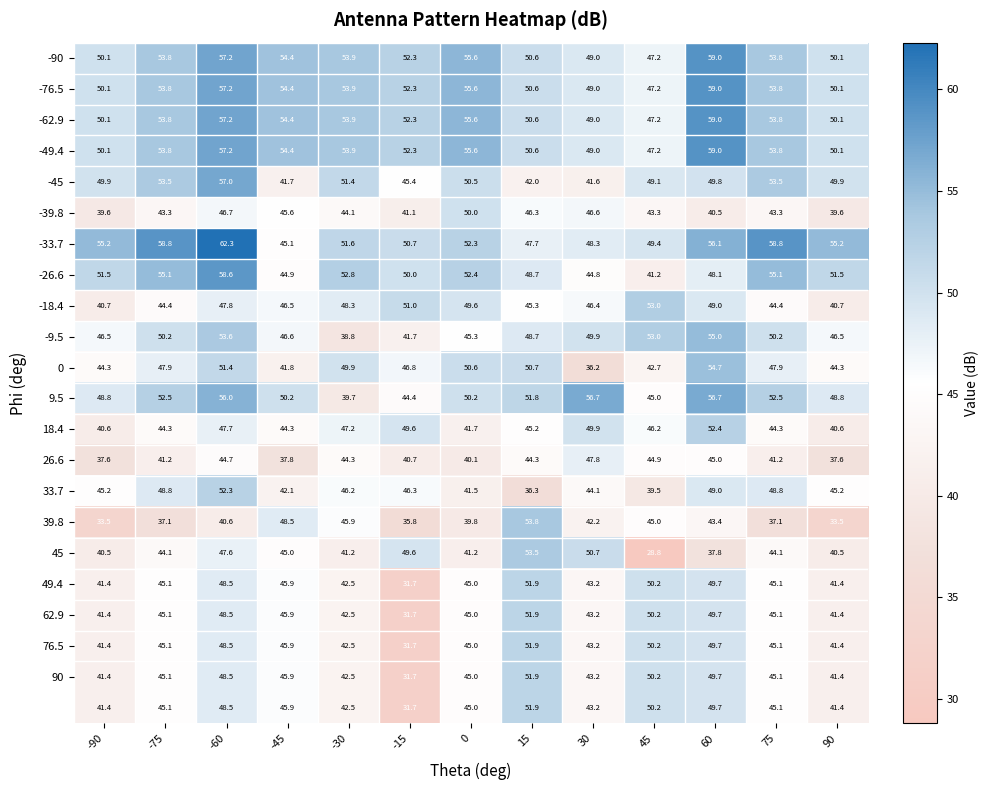

Which label corresponds to the smallest value in the chart?

45